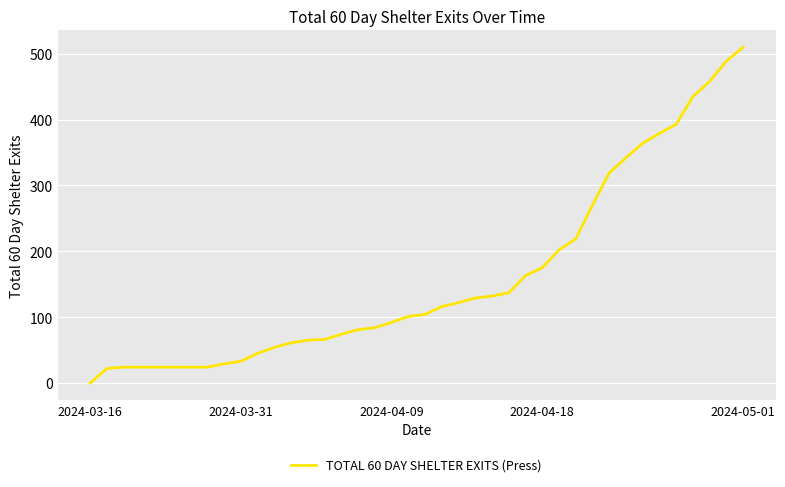

What is the average value?

160